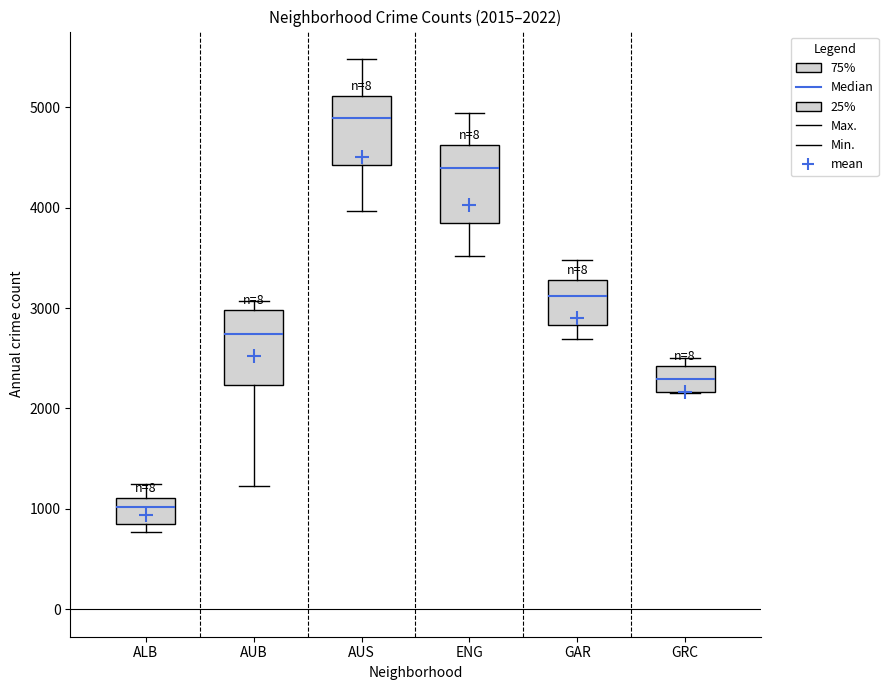

Which box's median line is the highest?

AUS